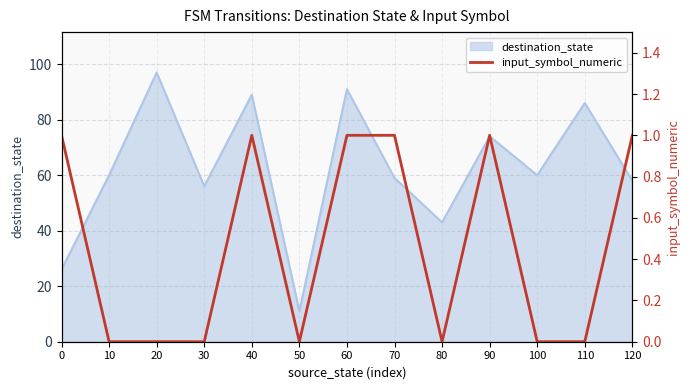

What is the minimum value for destination_state?

11